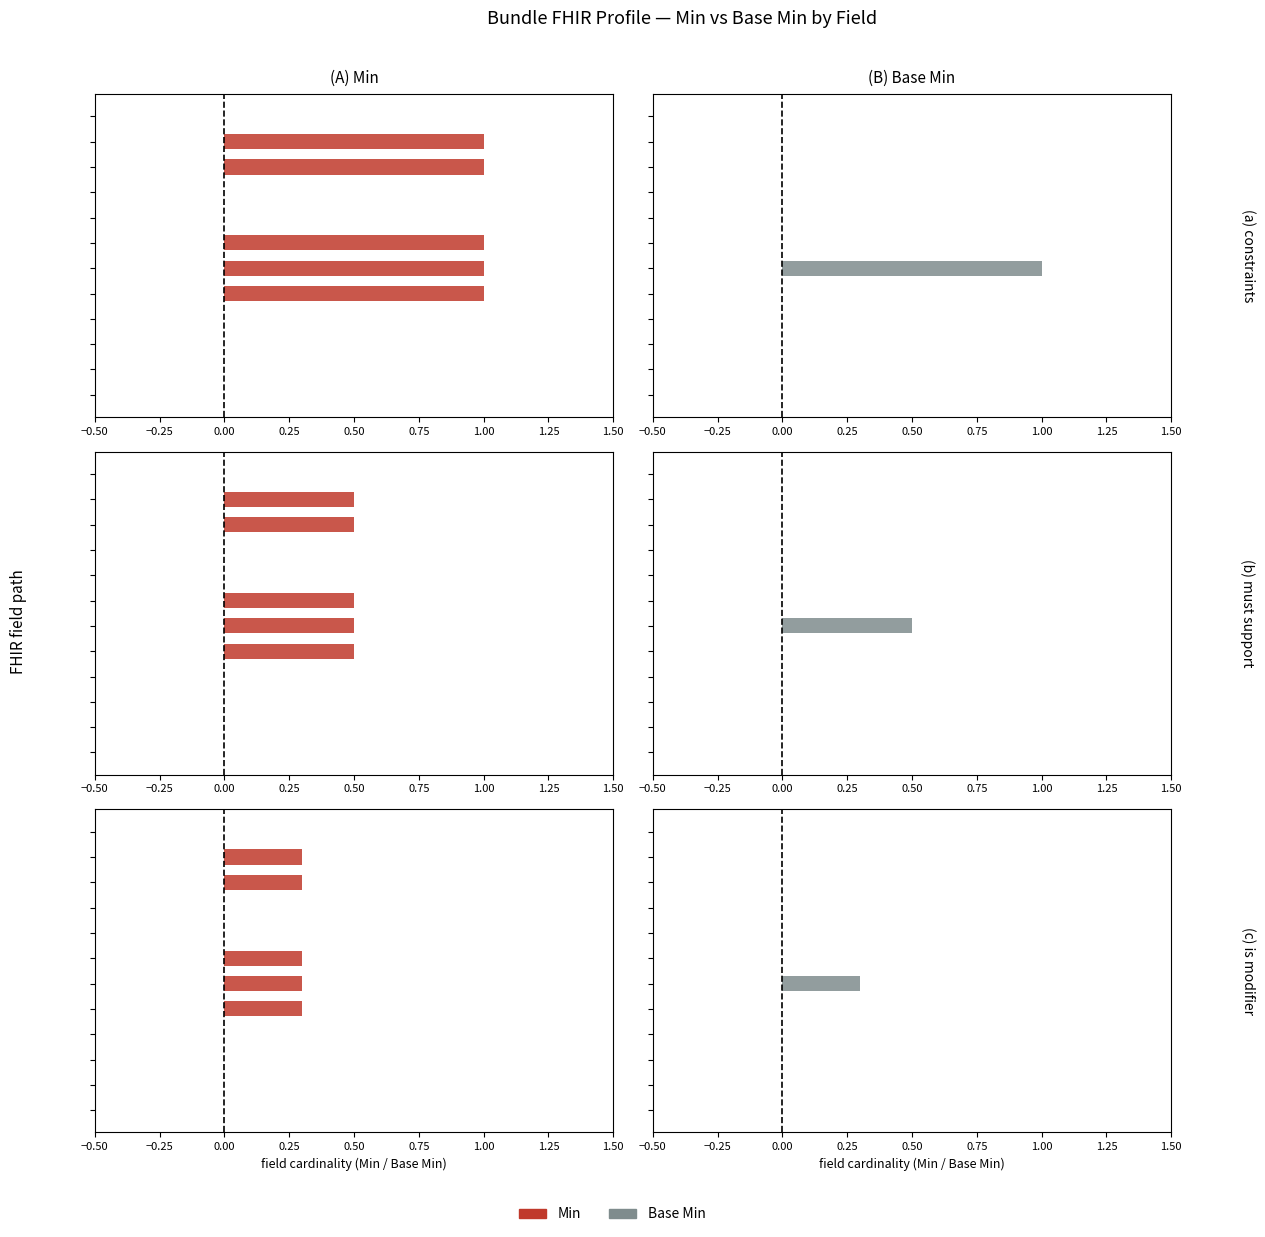

Does the chart contain stacked bars?

No